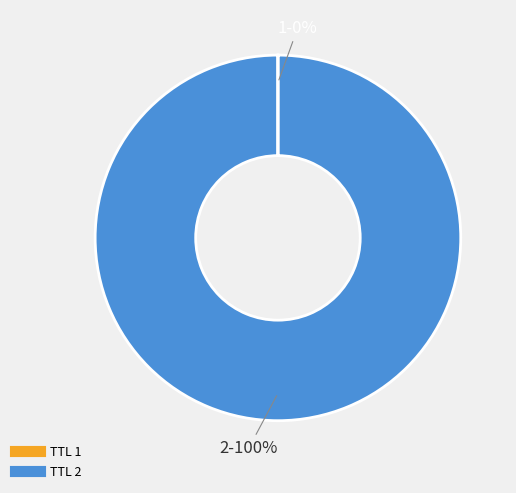

To the nearest percent, what is the average slice percentage?

50%